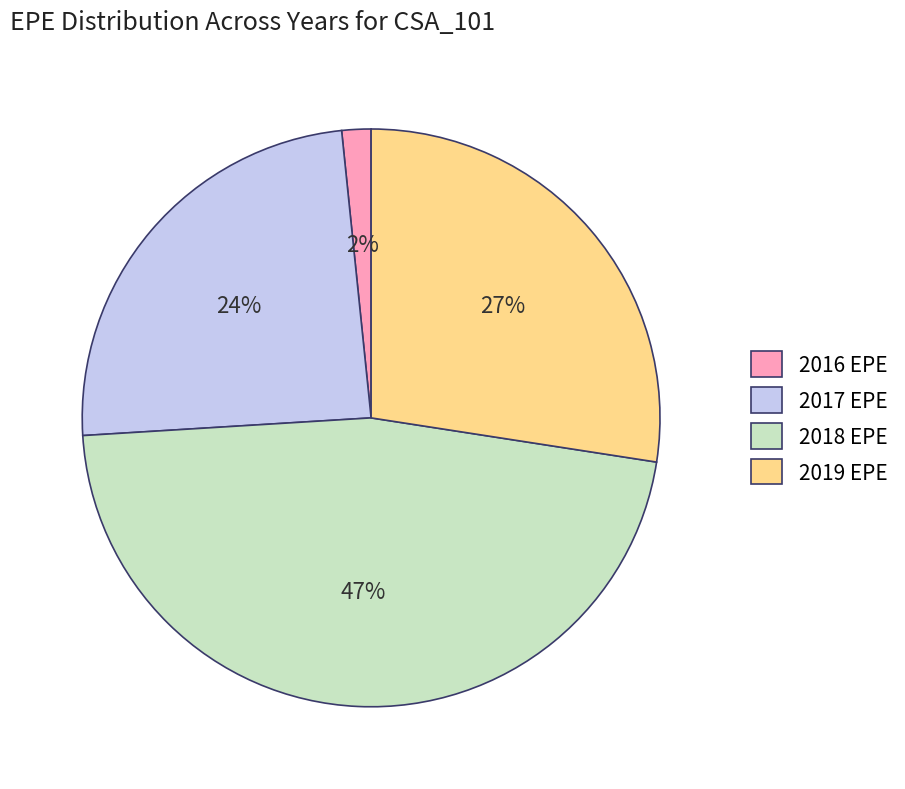

Is there any slice that represents more than half of the pie?

No